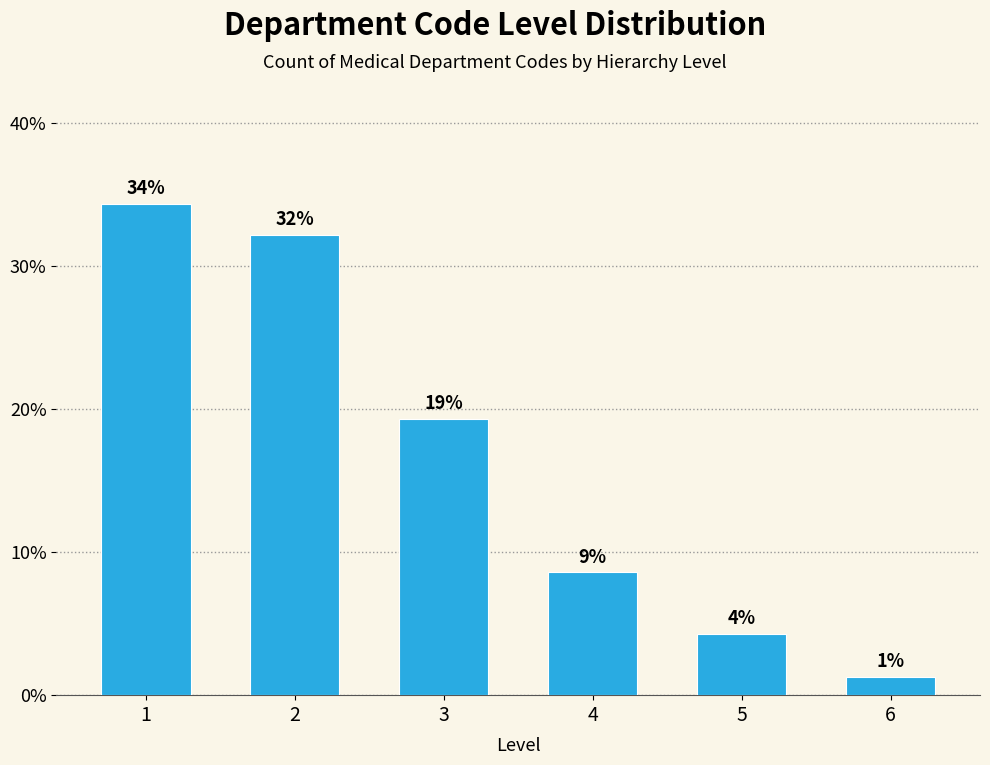

Are the bars horizontal?

No